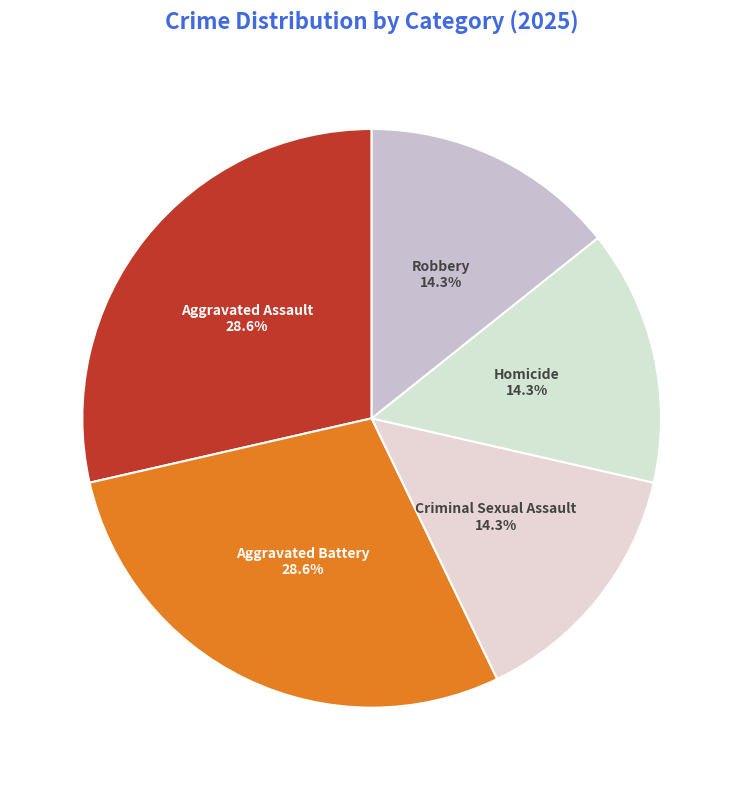

True or false: Robbery accounts for 14% of the total.

True